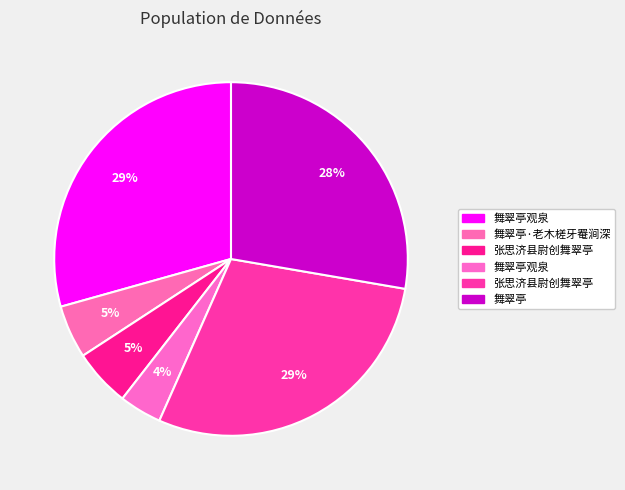

How many segments does this pie chart have?

6